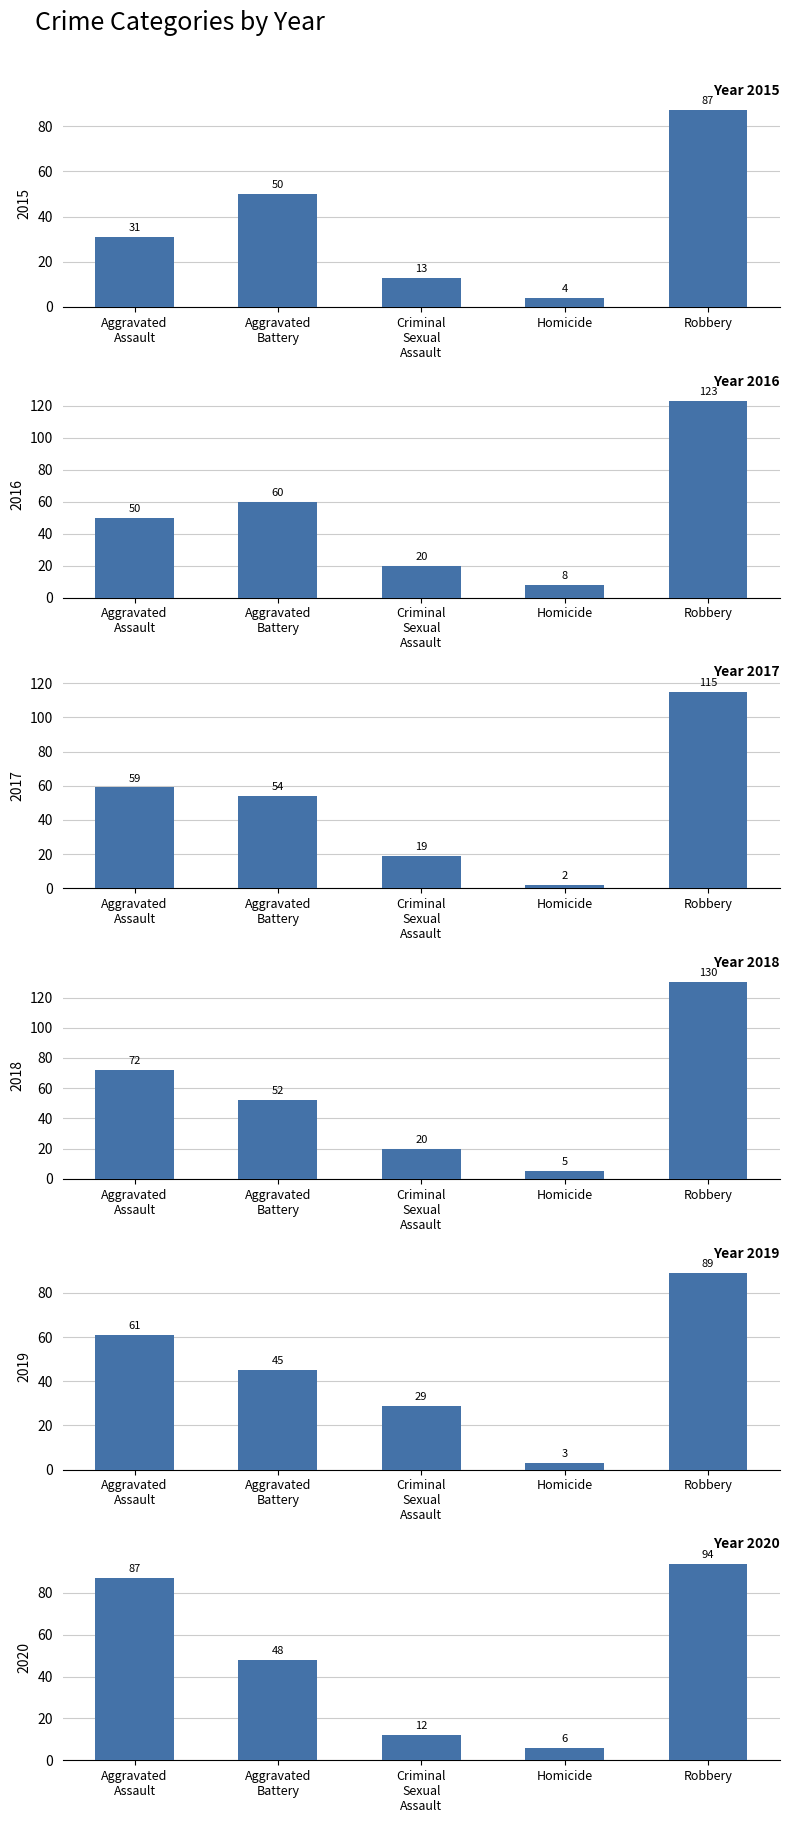

What is the sum of the 2016 values at Aggravated Battery and Criminal Sexual Assault?

80